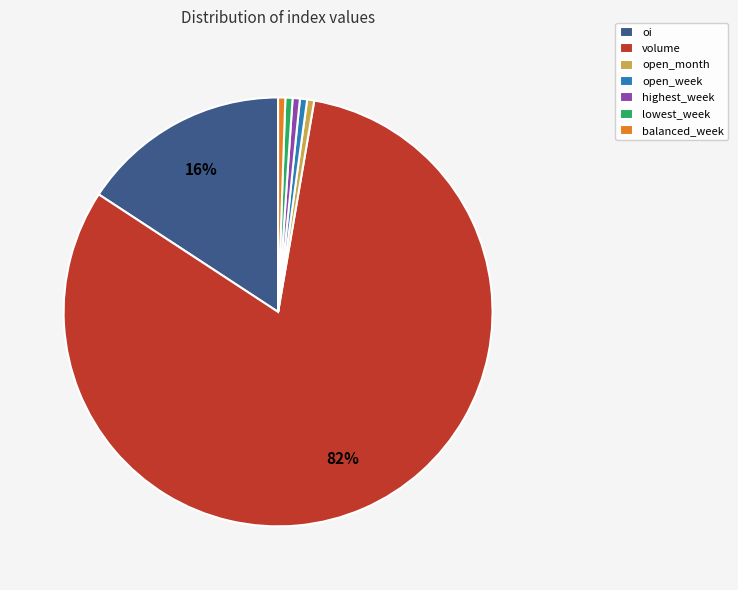

To the nearest percent, what is the average slice percentage?

14%